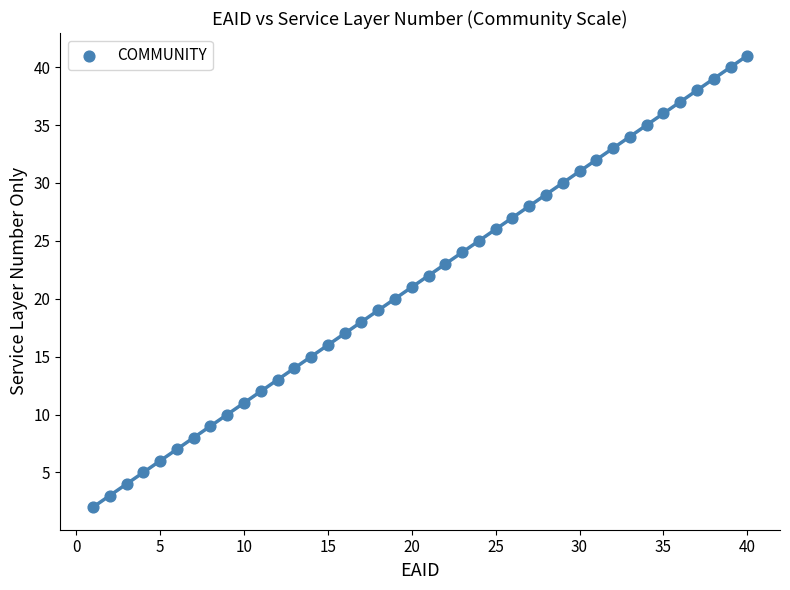

What is the range of X values (max minus min)?

39